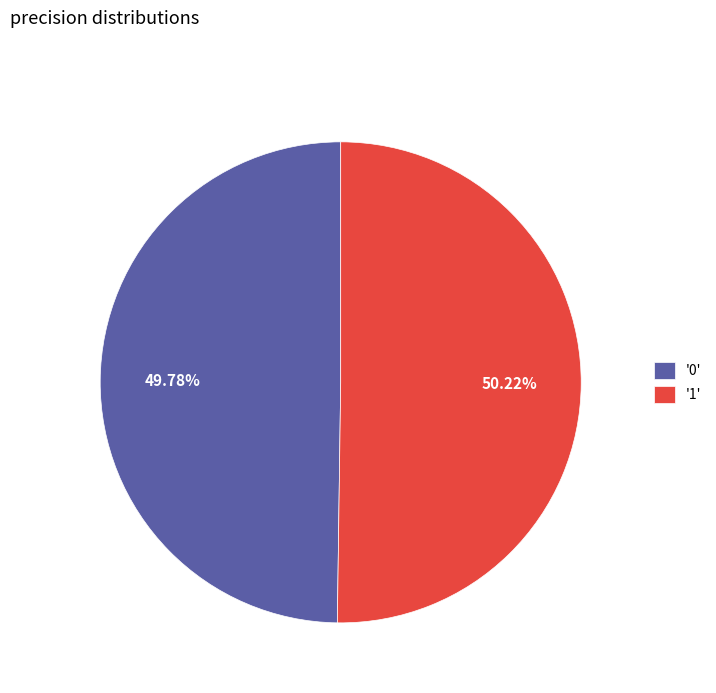

How many slices are in this pie chart?

2